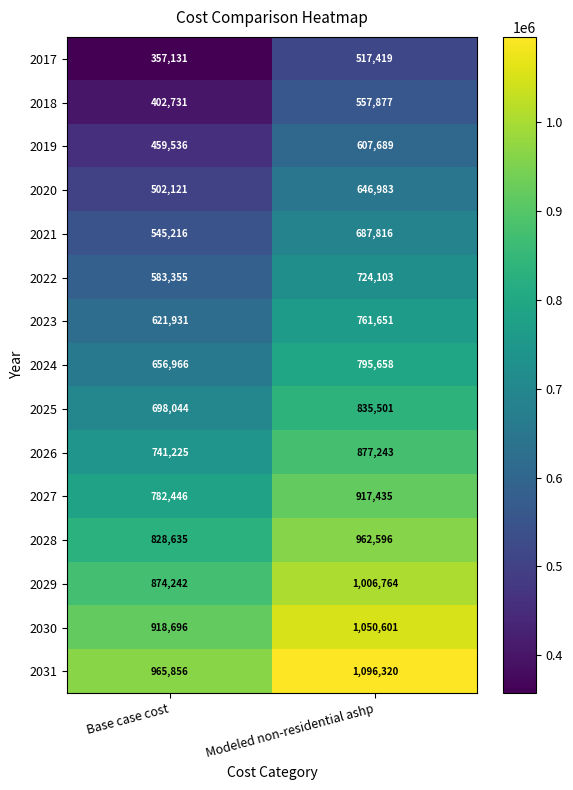

At which category does the chart reach its minimum across all series?

Base case cost